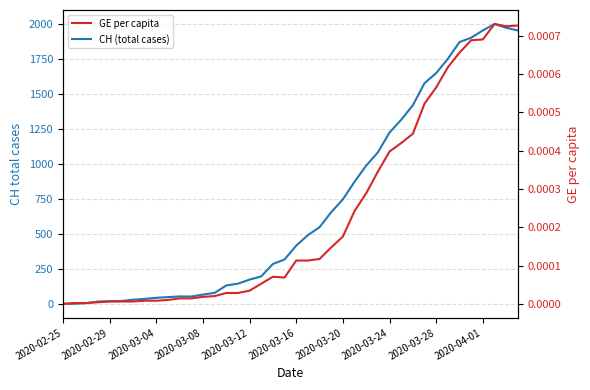

How many values in the CH (total cases) series exceed 416?

19